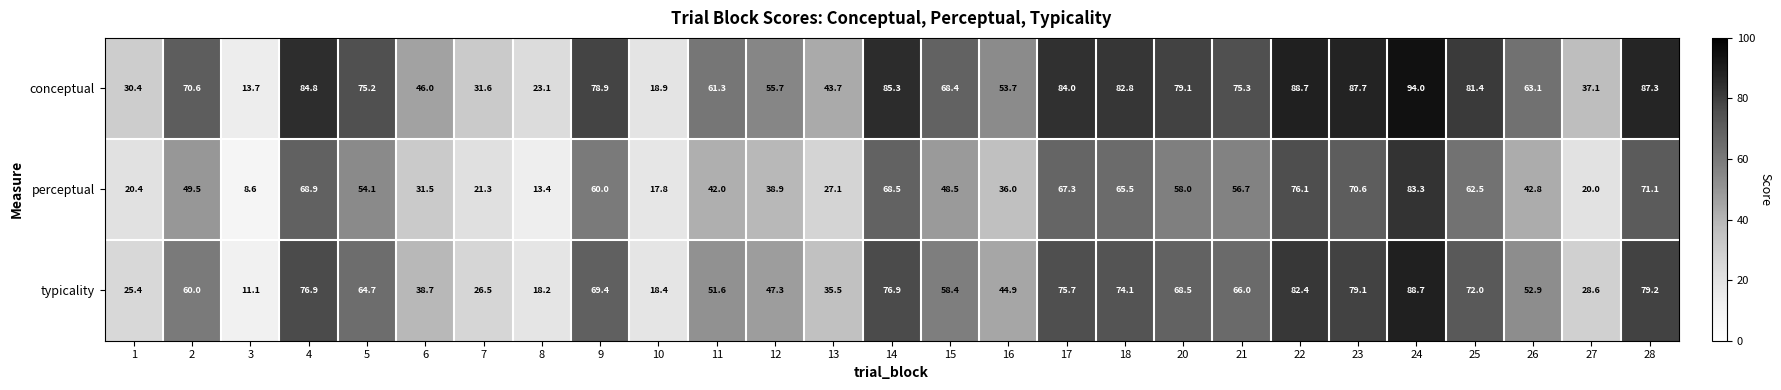

Rank the categories by perceptual value from highest to lowest.

24, 22, 28, 23, 4, 14, 17, 18, 25, 9, 20, 21, 5, 2, 15, 26, 11, 12, 16, 6, 13, 7, 1, 27, 10, 8, 3